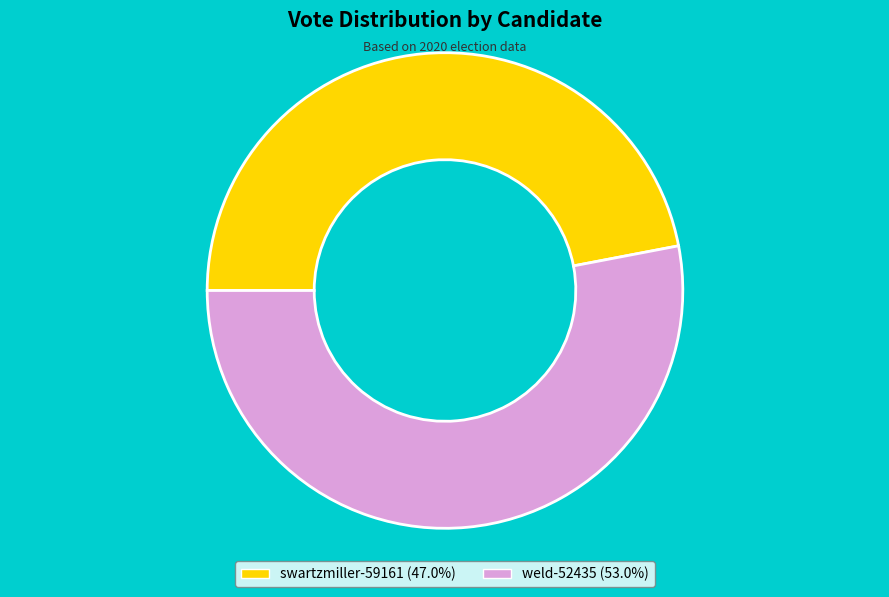

The weld-52435 slice represents 61% of the pie. True or false?

False